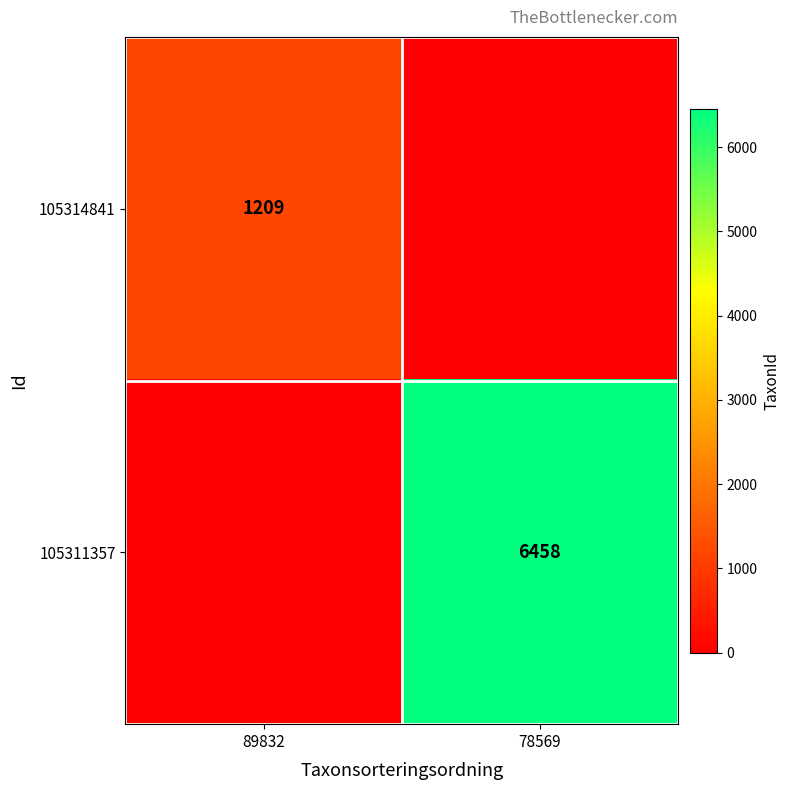

The 105311357 series shows 9213 at 78569. True or false?

False